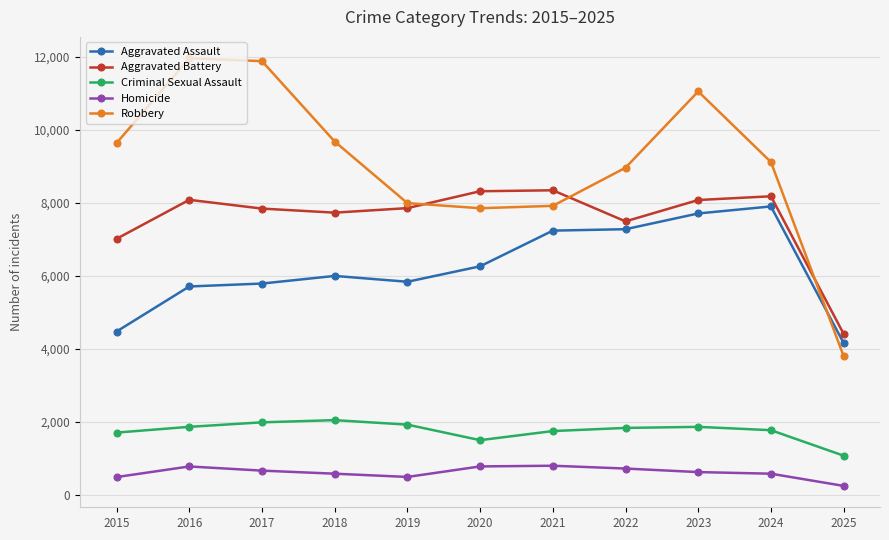

What is the value of the Criminal Sexual Assault point at the 1st from the left?

1713